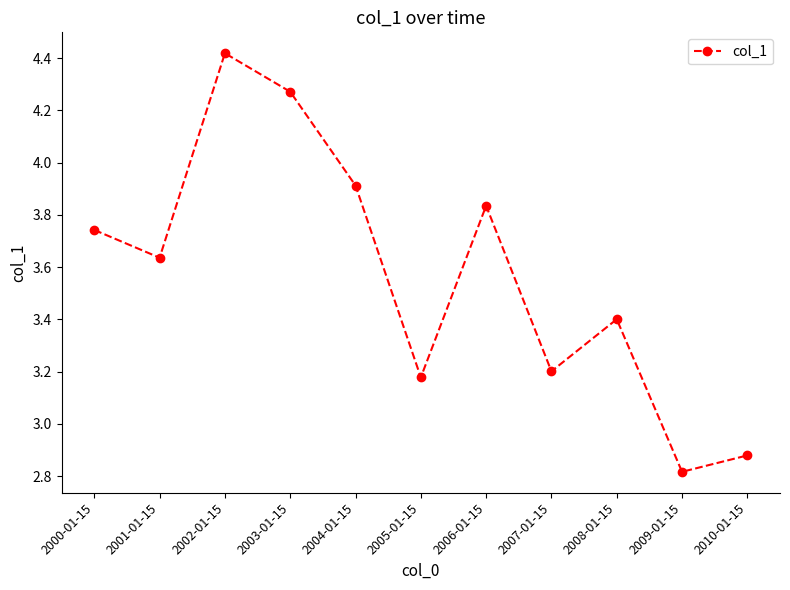

What is the minimum value shown in the chart?

2.8